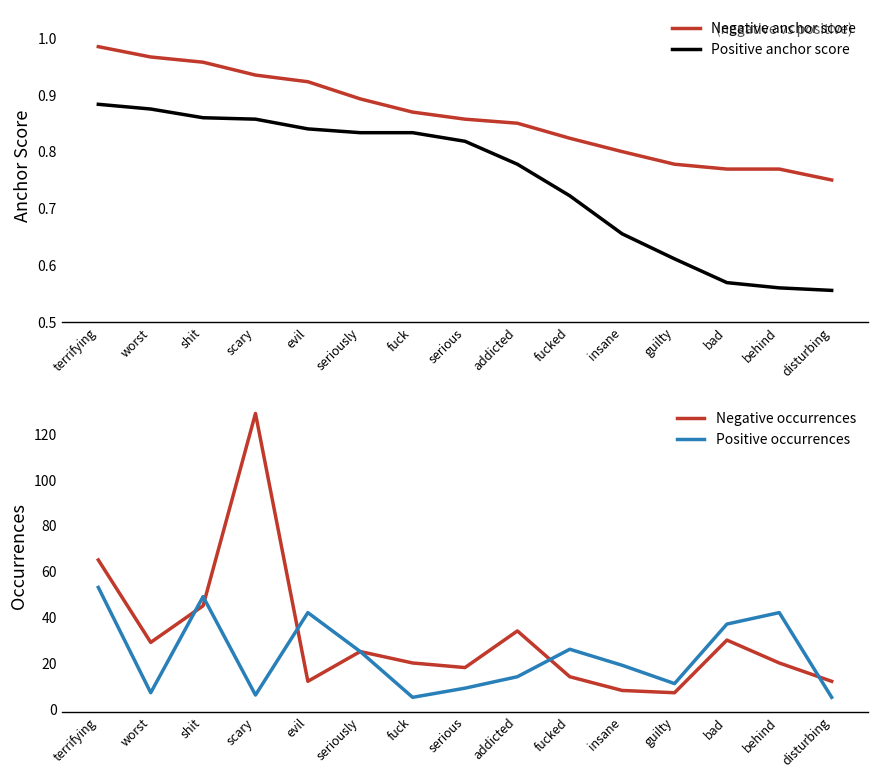

Is the value of Positive occurrences at shit greater than the value of Negative occurrences at guilty?

Yes